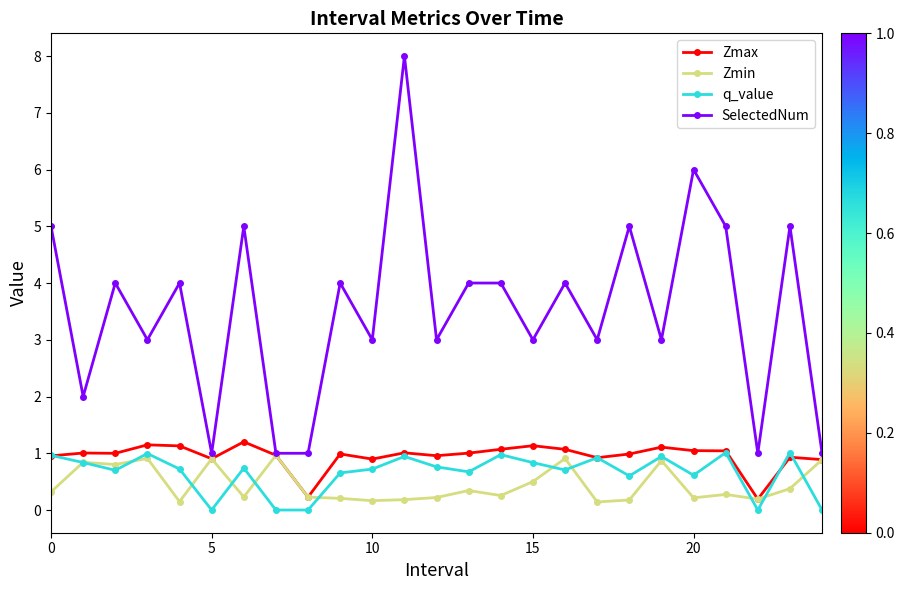

True or false: q_value and SelectedNum intersect in this chart.

False